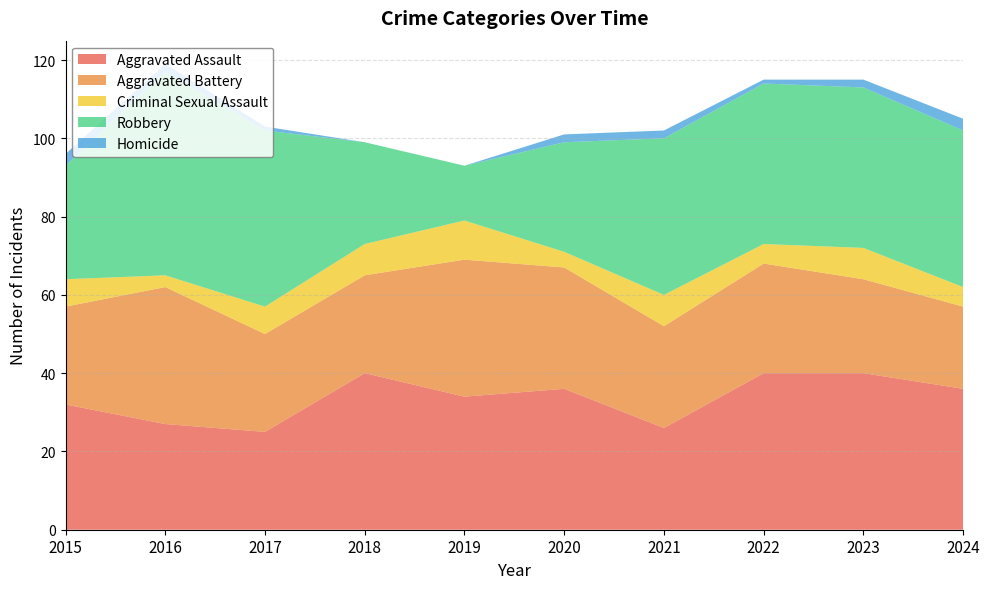

Reading right to left, extract all data points from this chart.

Aggravated Assault: 2024=36	2023=40	2022=40	2021=26	2020=36	2019=34	2018=40	2017=25	2016=27	2015=32
Aggravated Battery: 2024=21	2023=24	2022=28	2021=26	2020=31	2019=35	2018=25	2017=25	2016=35	2015=25
Criminal Sexual Assault: 2024=5	2023=8	2022=5	2021=8	2020=4	2019=10	2018=8	2017=7	2016=3	2015=7
Robbery: 2024=40	2023=41	2022=41	2021=40	2020=28	2019=14	2018=26	2017=45	2016=52	2015=29
Homicide: 2024=3	2023=2	2022=1	2021=2	2020=2	2019=0	2018=0	2017=1	2016=2	2015=3